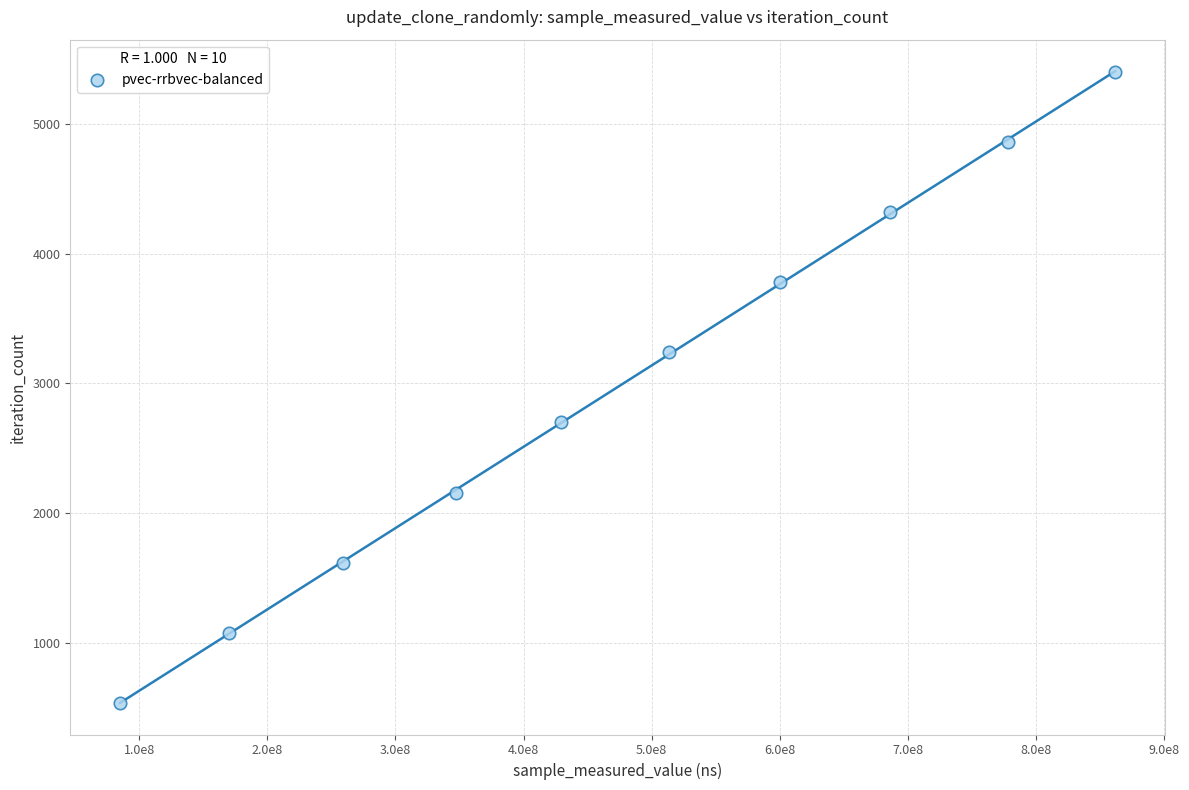

What is the range of X values (max minus min)?

776467072